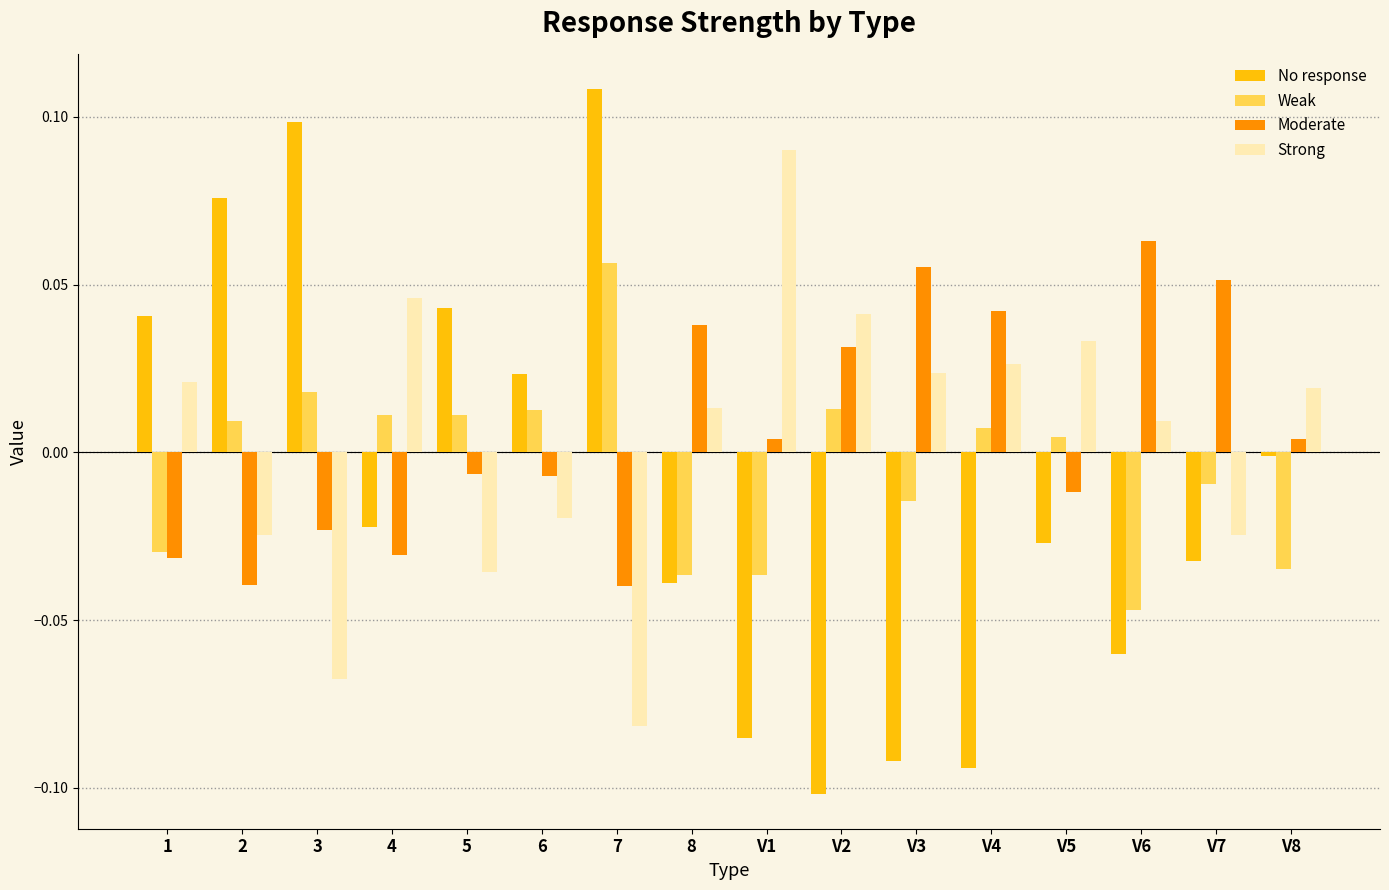

Where is Weak nearest to the value 0?

V5